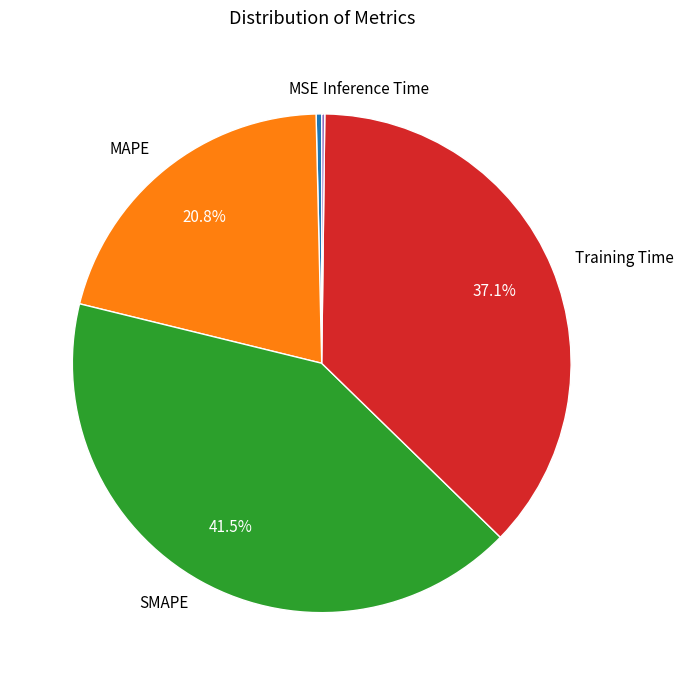

Approximately how many times larger is the value at Training Time compared to MAPE?

1.8